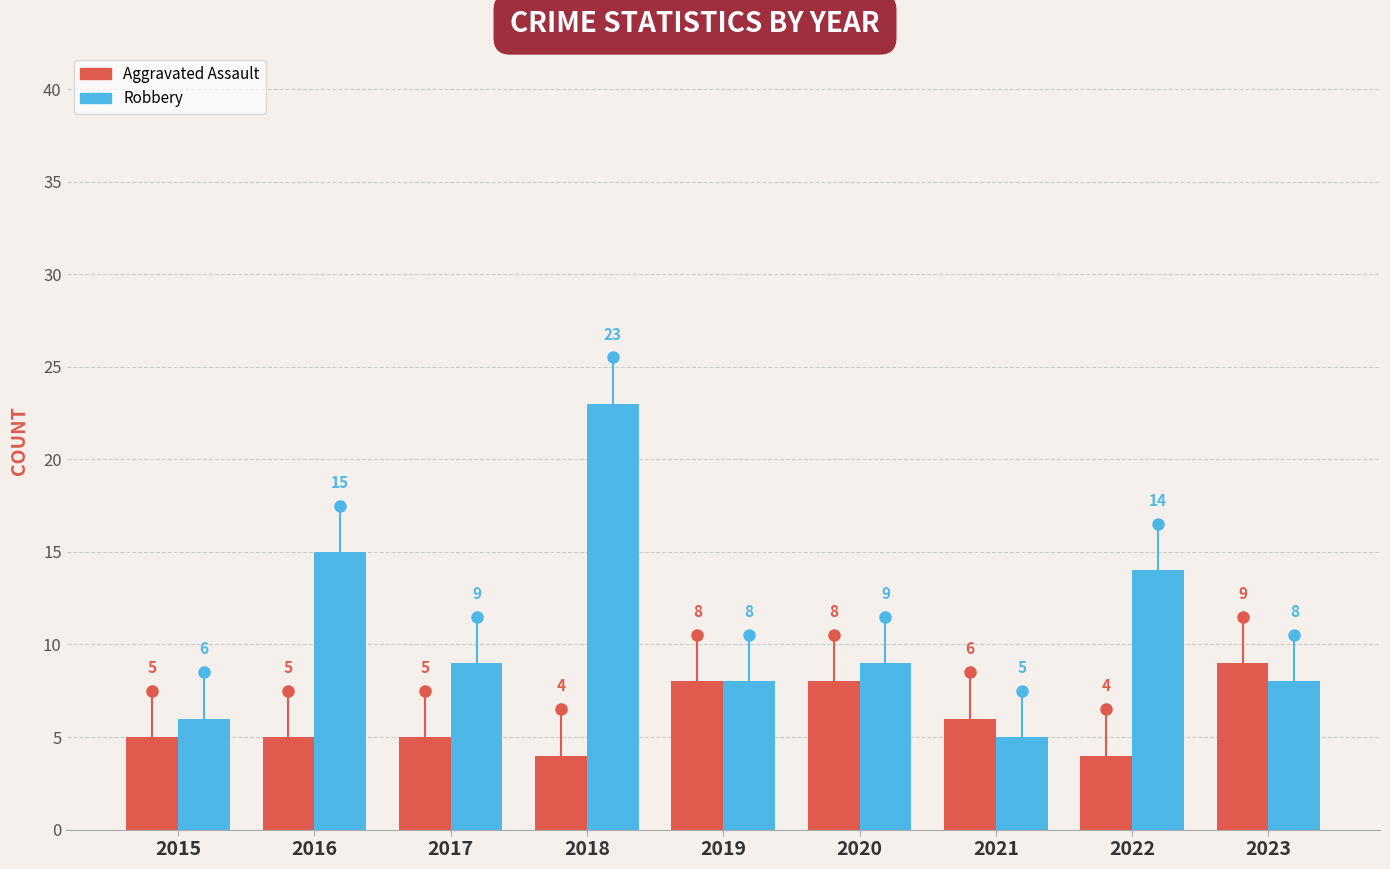

What is the spread (max minus min) of values at 2015?

1